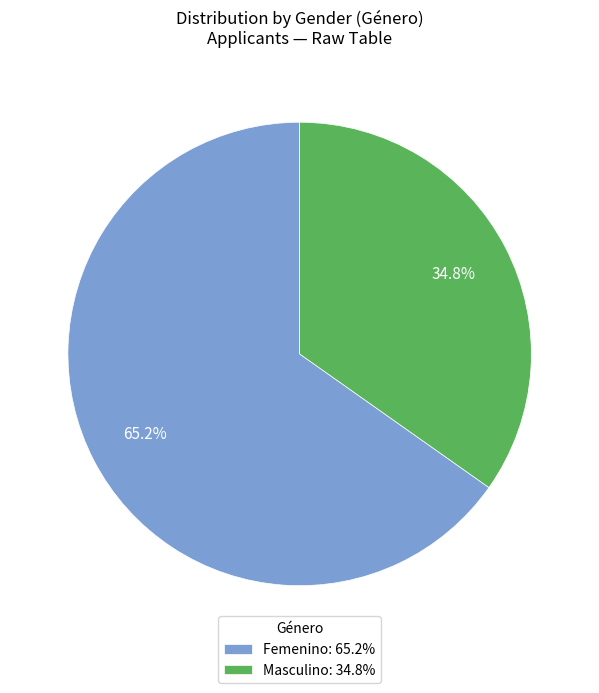

True or false: Masculino accounts for 35% of the total.

True